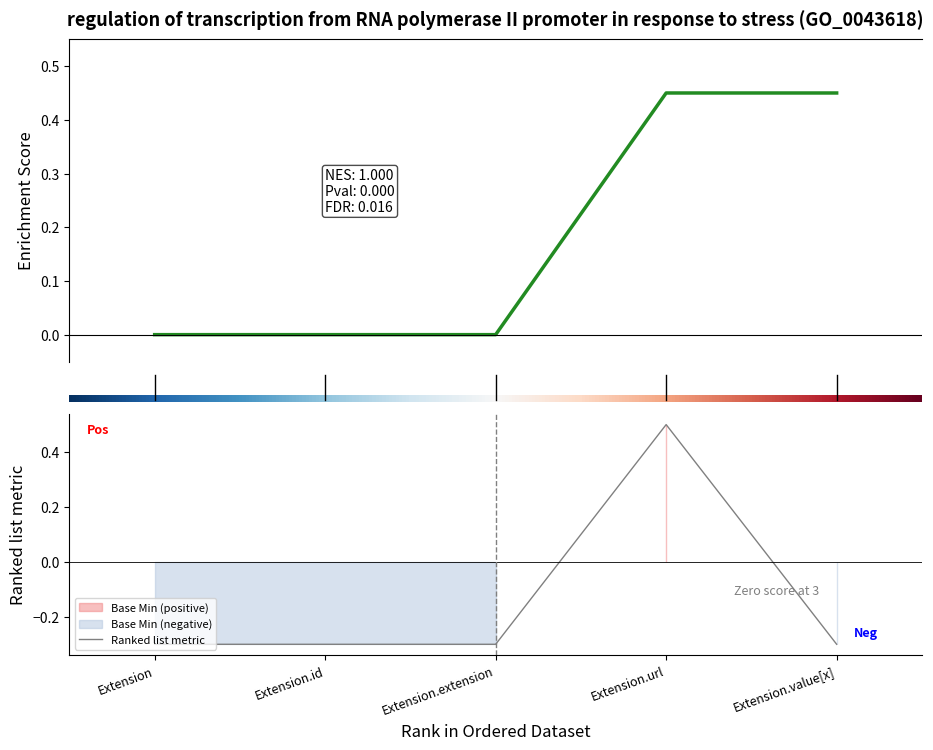

List the labels in order of value, largest first.

Extension.url, Extension, Extension.id, Extension.extension, Extension.value[x]